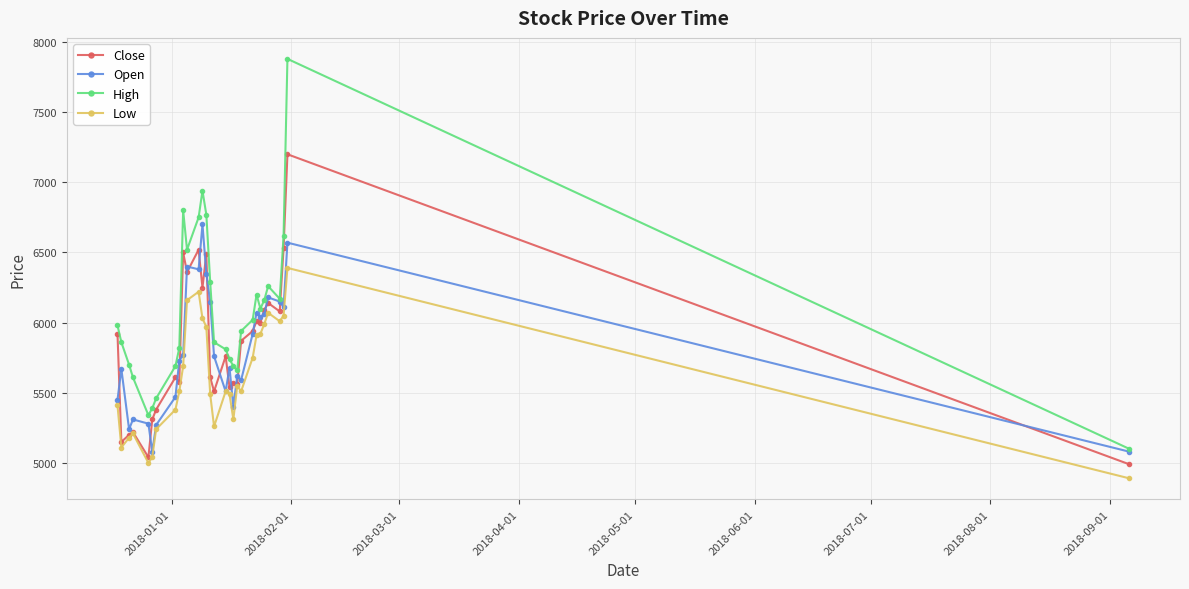

Which series has the largest total across all categories?

High